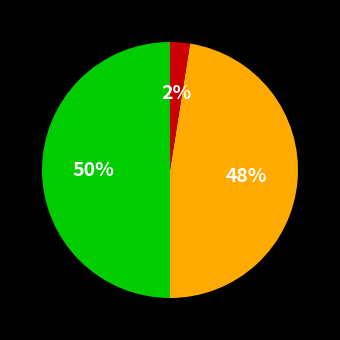

To the nearest percent, what is the average slice percentage?

33%